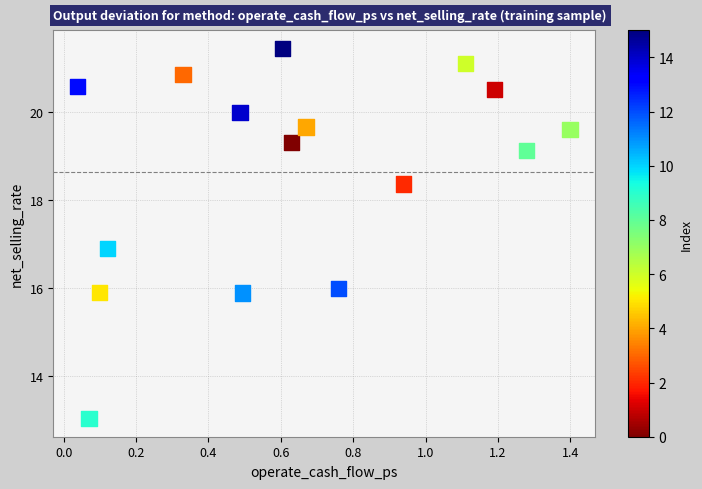

What Y value in the scatter plot is closest to 17?

16.9